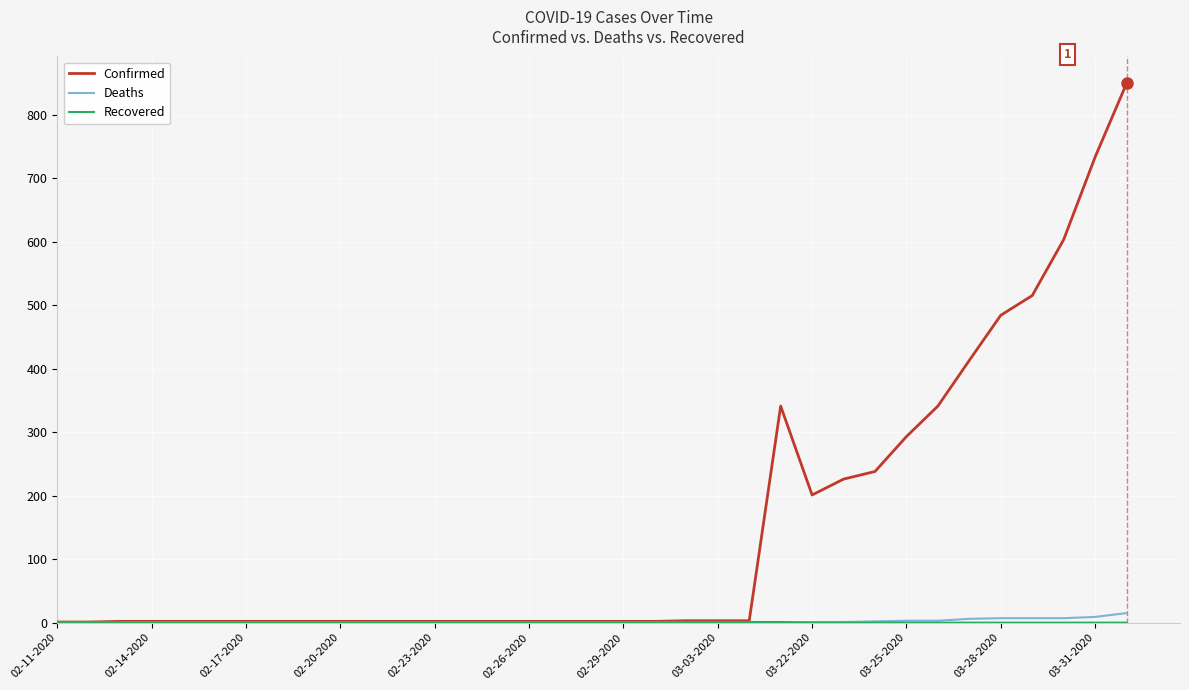

Which series has the largest total across all categories?

Confirmed